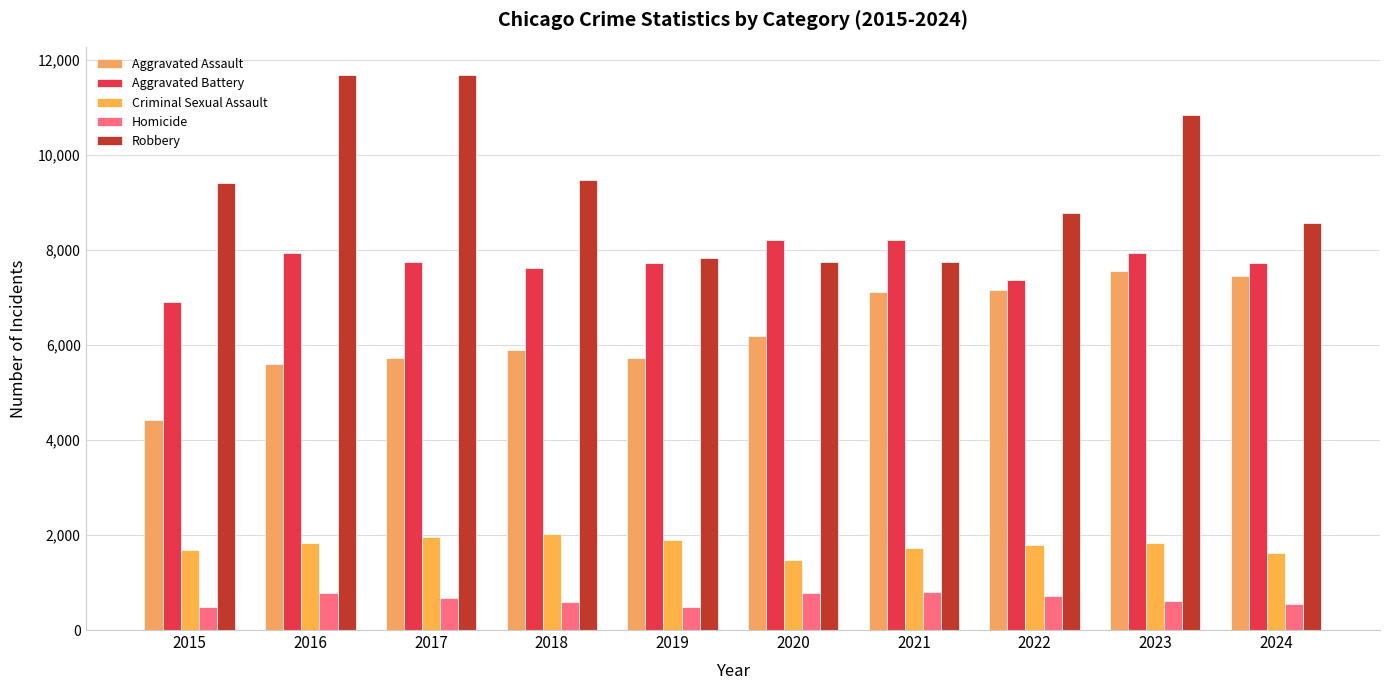

What value does the Aggravated Assault series have at 2020?

6180